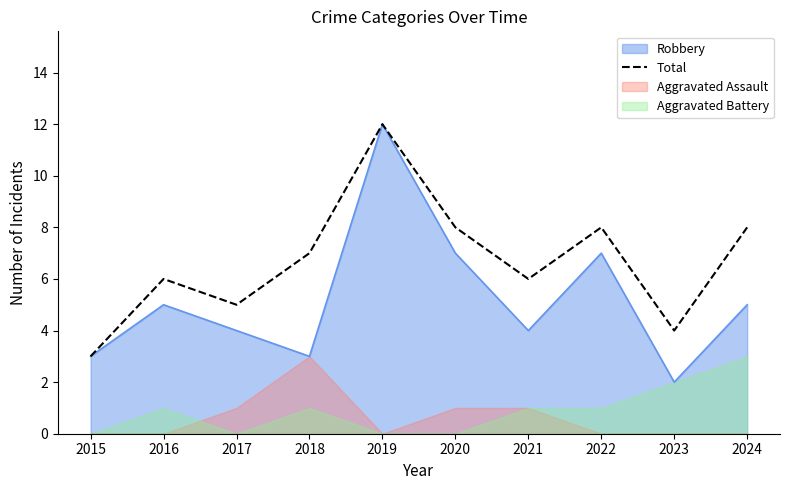

How many lines are shown in the chart?

1